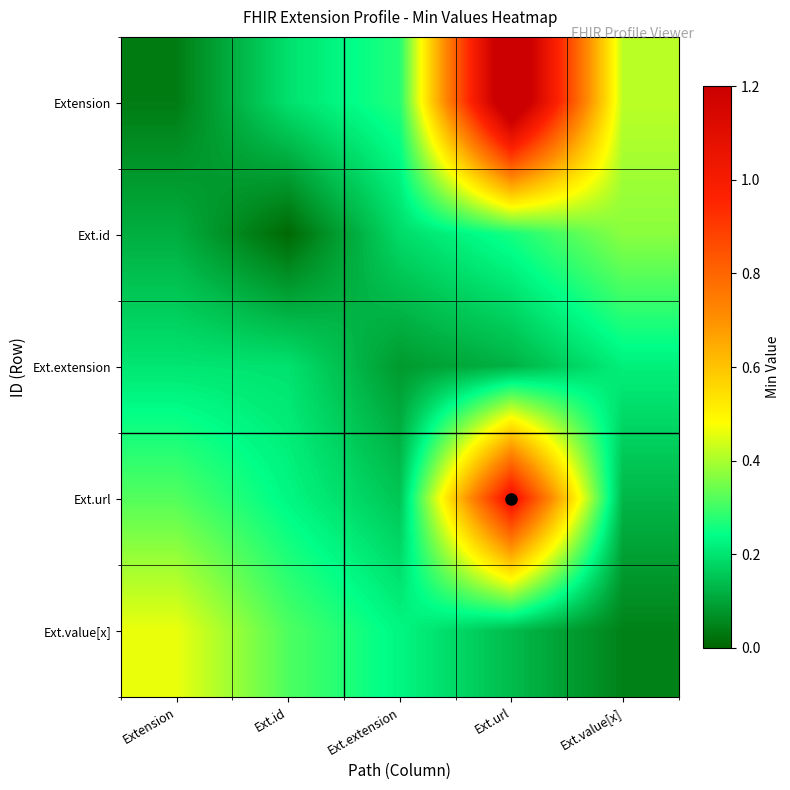

Which series has the largest range (max minus min)?

Extension